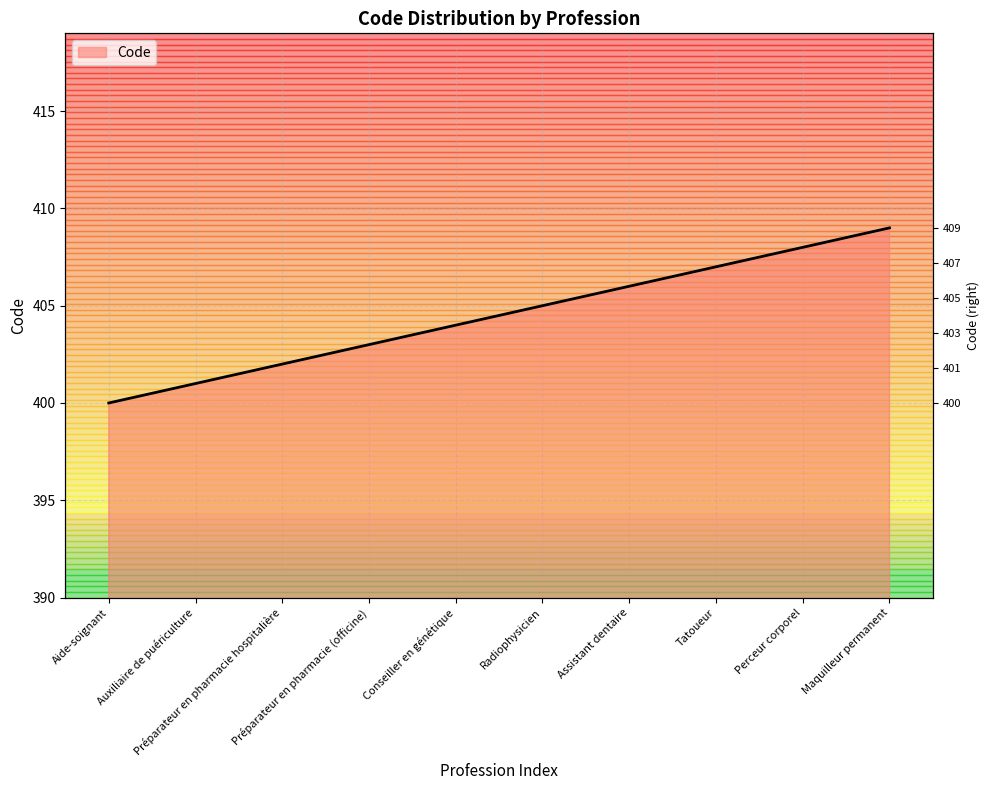

What is the label of the 7th point from the left?

Assistant dentaire